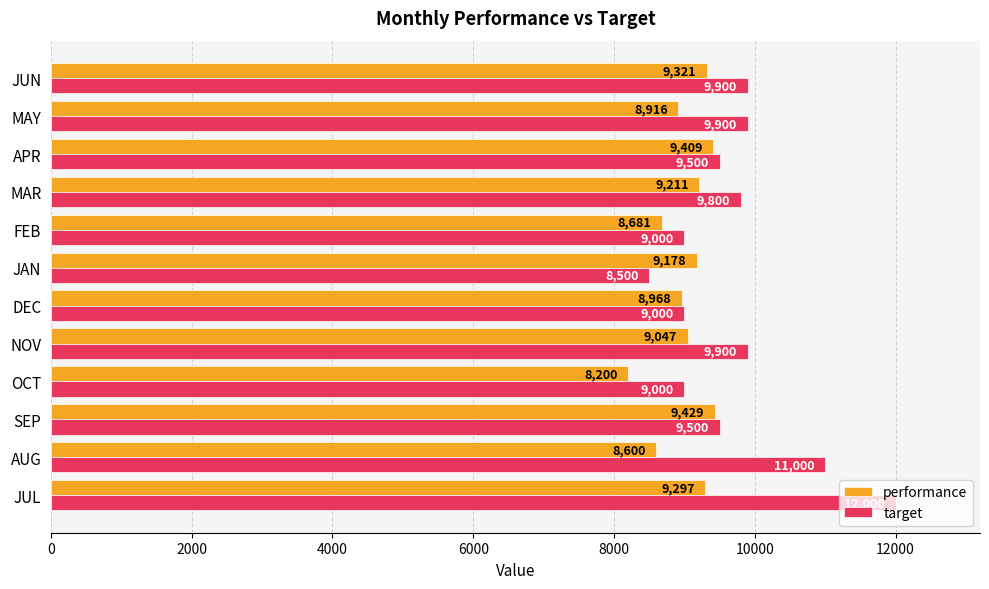

Which series changed the most between FEB and JUN?

target